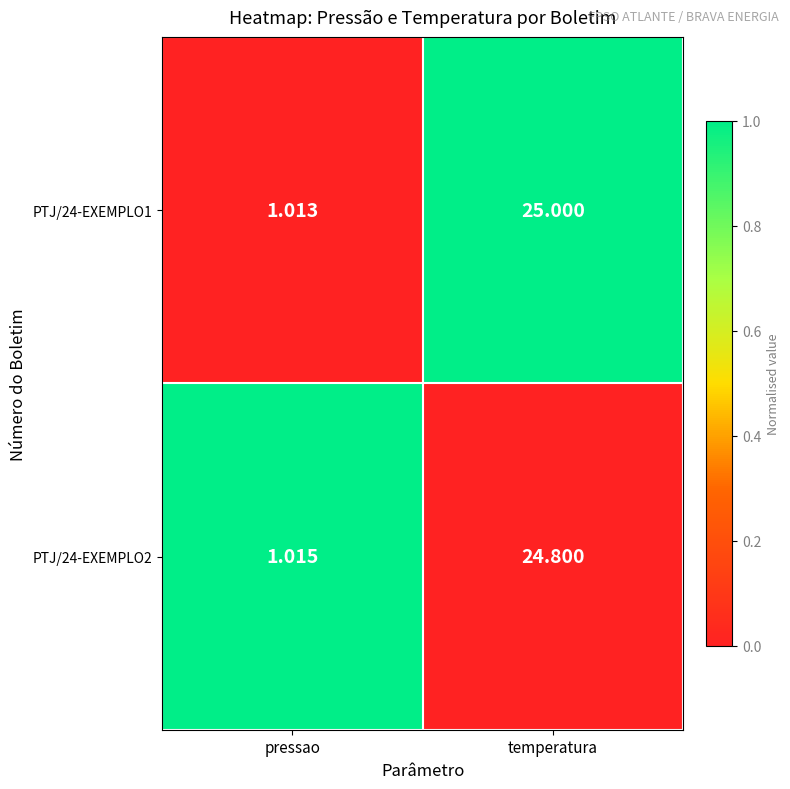

What is the total value across all series at pressao?

2.0